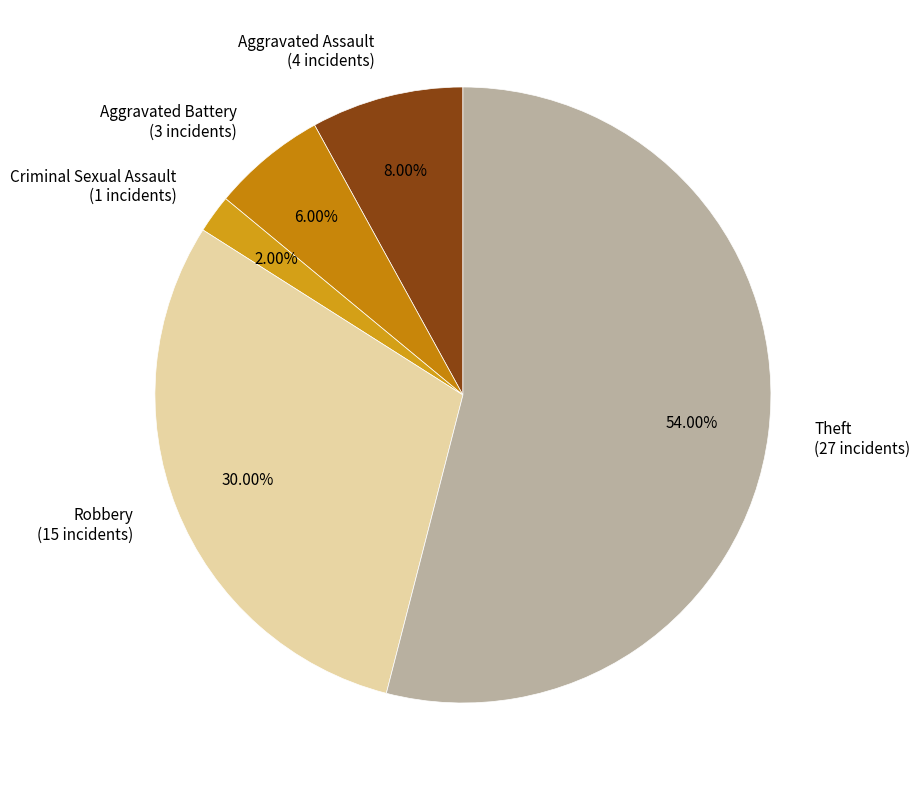

How many segments does this pie chart have?

5